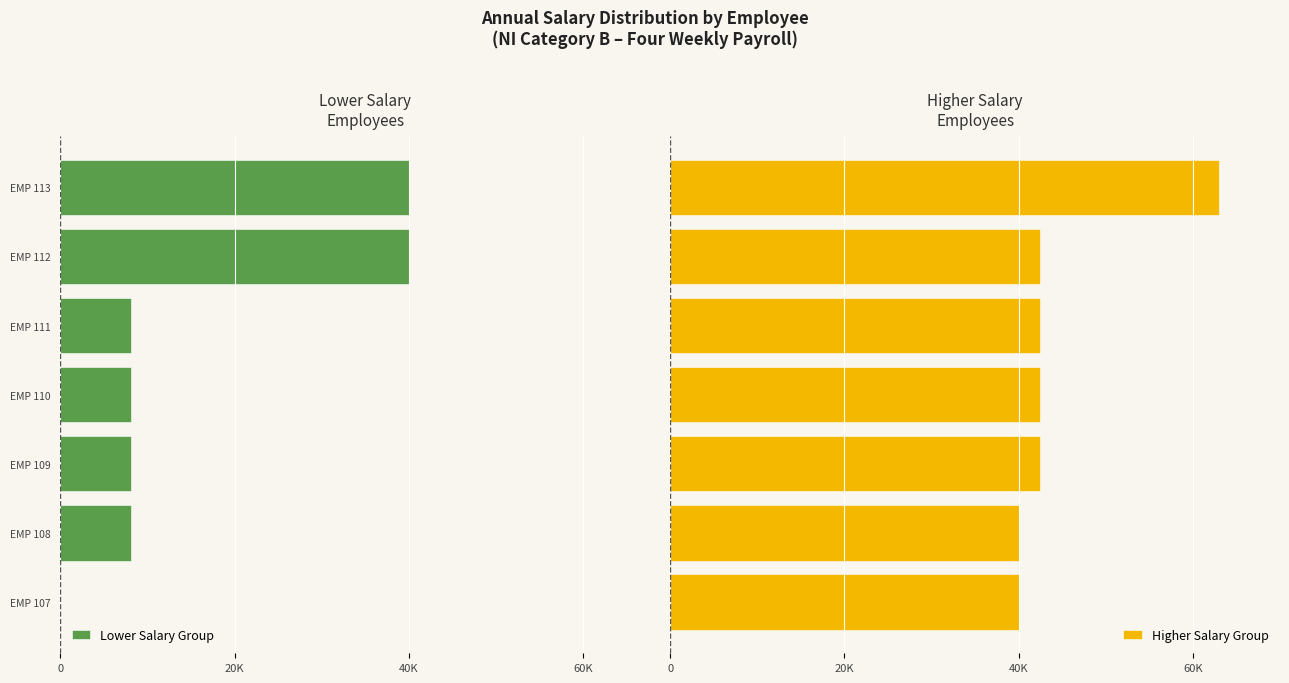

What is the difference between the maximum and minimum values in the Lower Salary Group series?

40040.7